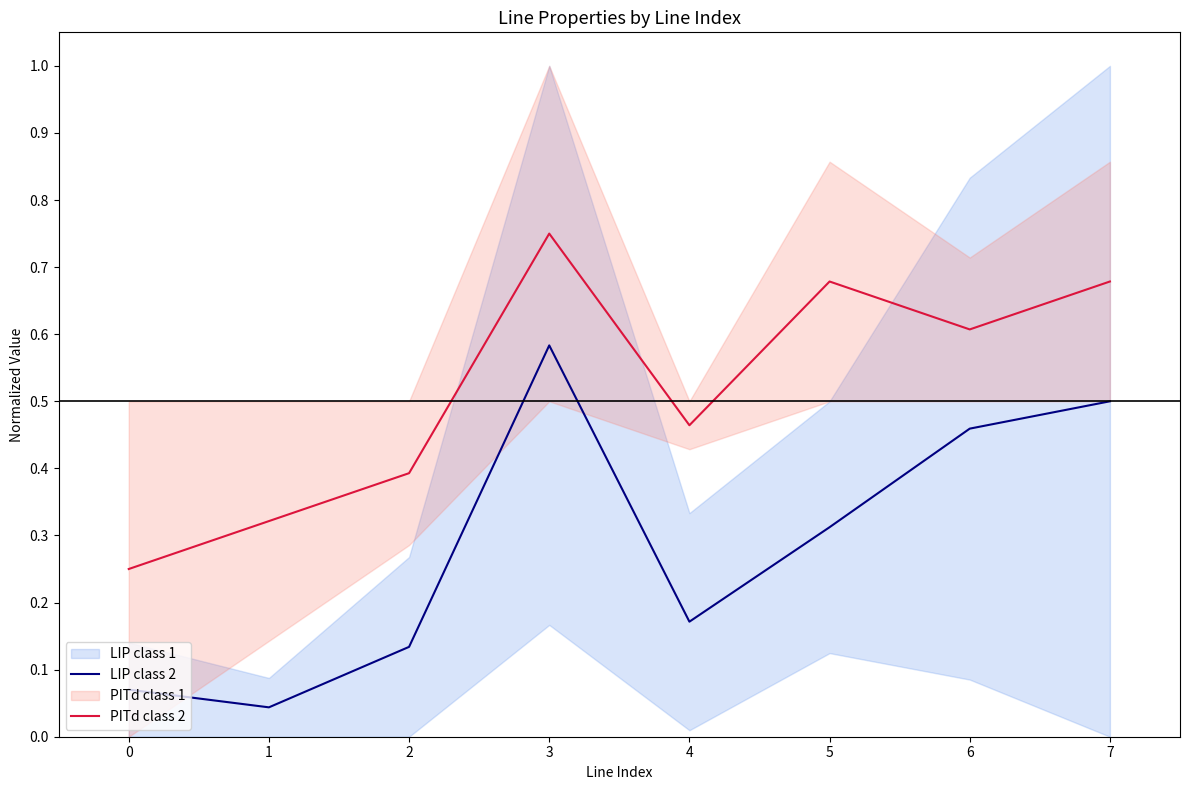

Is this an area chart (filled region under the line)?

No